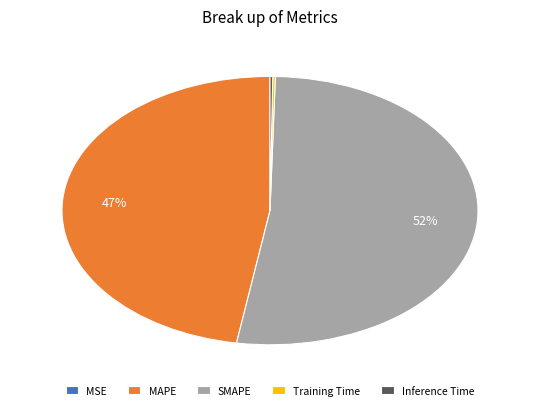

Is there any slice that represents more than half of the pie?

Yes